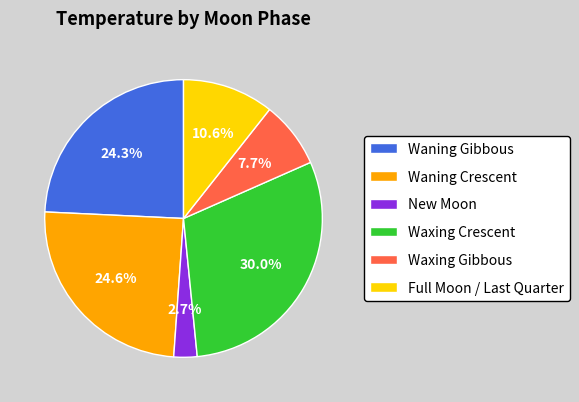

Which slice is the largest?

Waxing Crescent